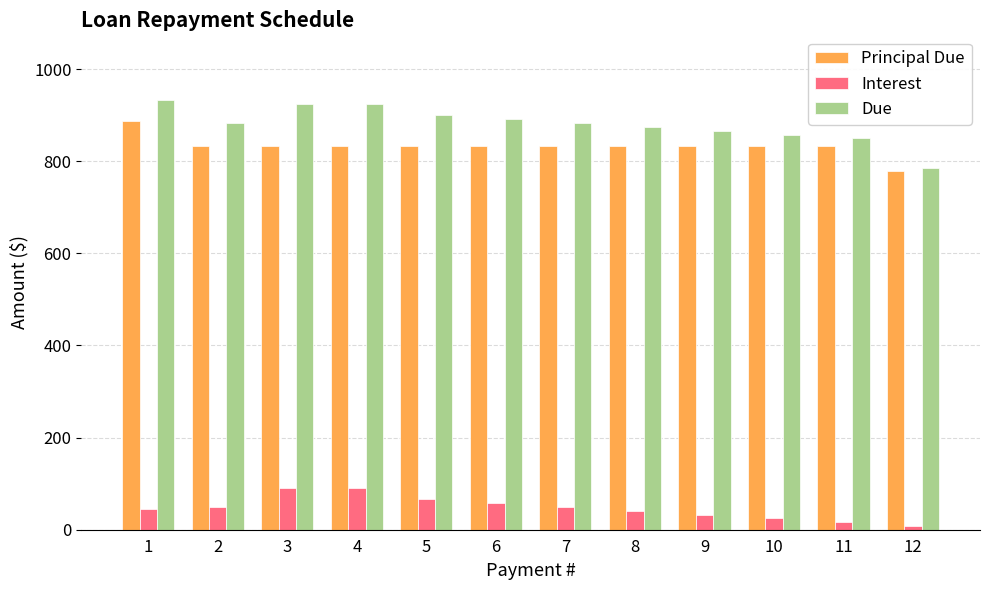

What is the spread (max minus min) of values at 9?

833.3